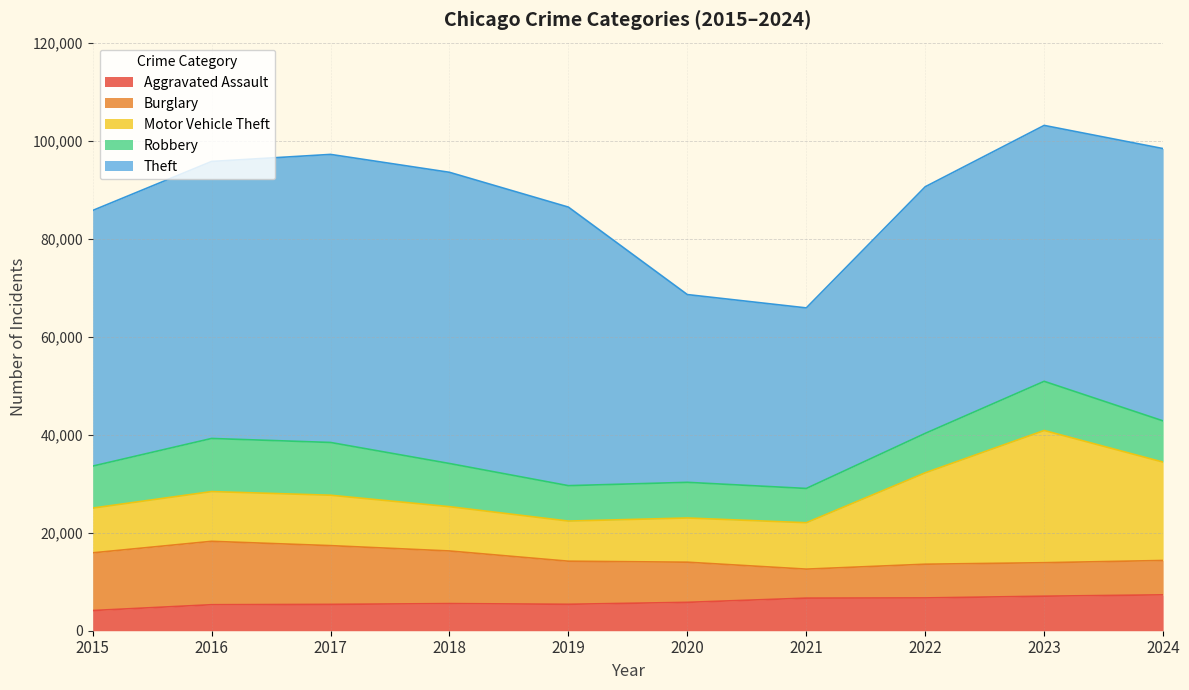

How many interior local valleys does the Motor Vehicle Theft series have?

1